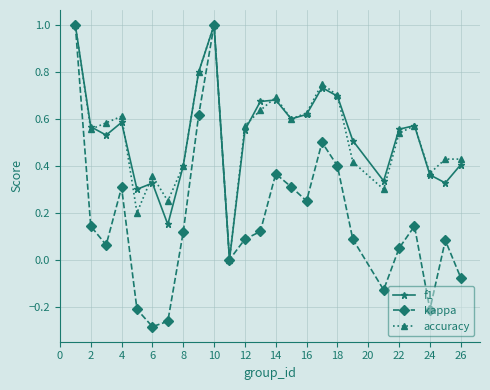

What is the greatest value displayed?

1.0